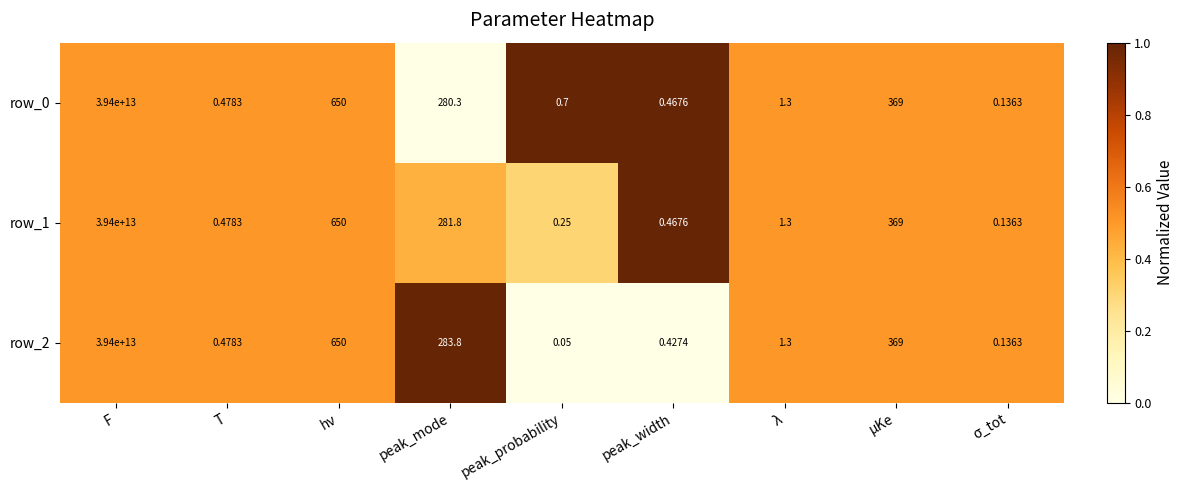

At which category is the sum across all series the highest?

F